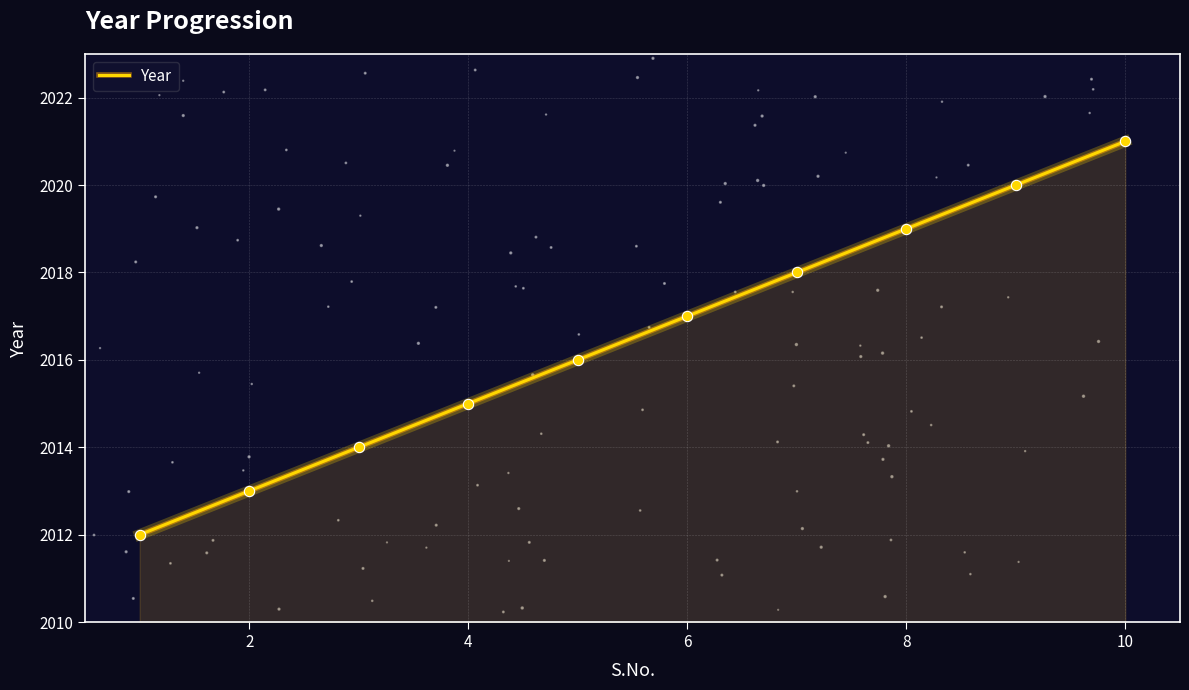

What is the highest value of the Year series?

2021